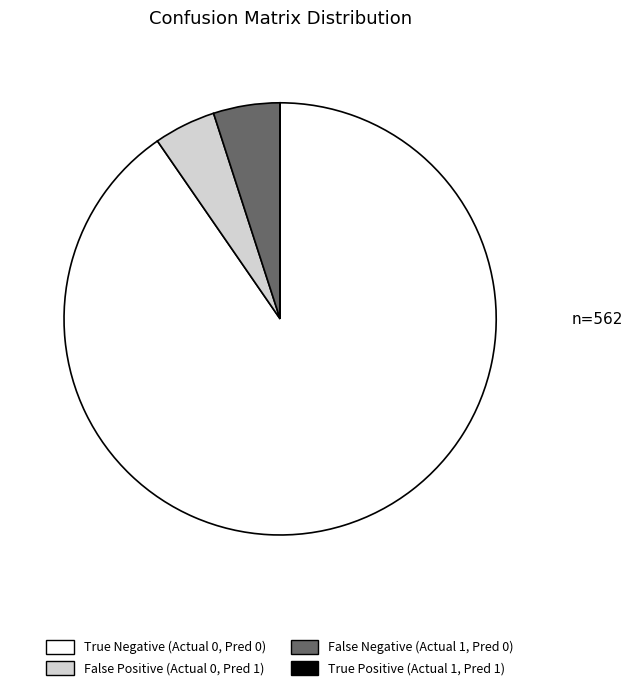

True or false: False Positive (Actual 0, Pred 1) accounts for 5% of the total.

True